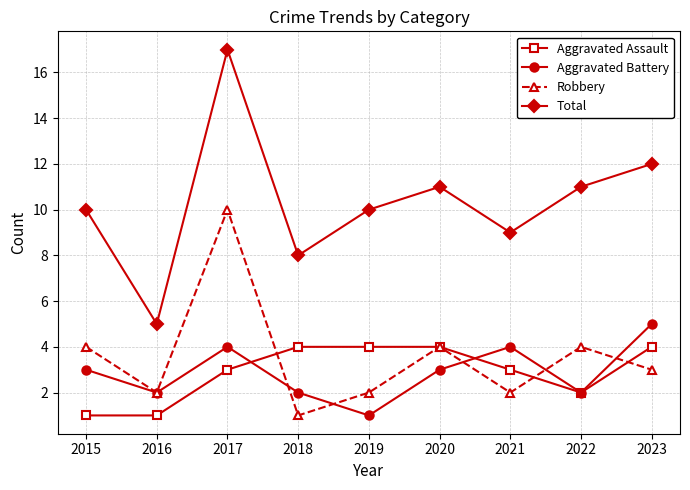

What value does the Aggravated Battery series have at 2021?

4